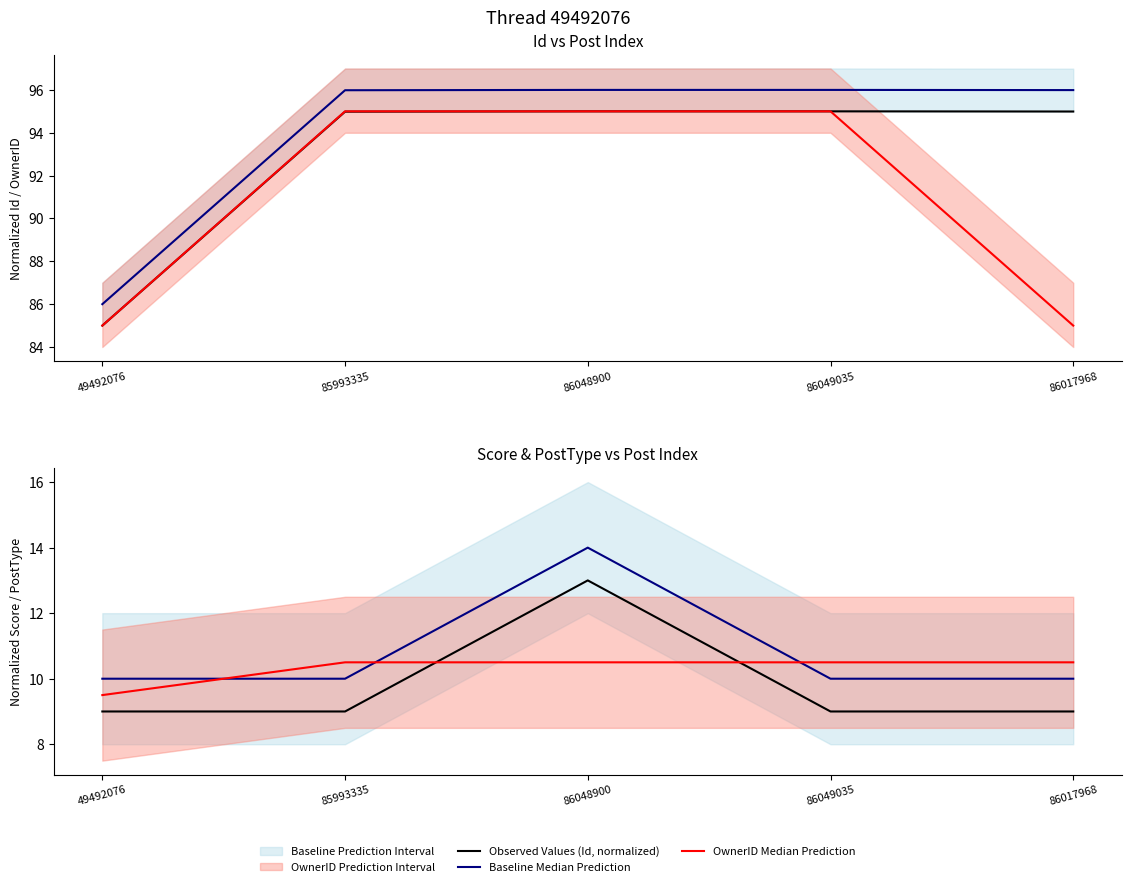

At which category is the sum across all series the highest?

86048900